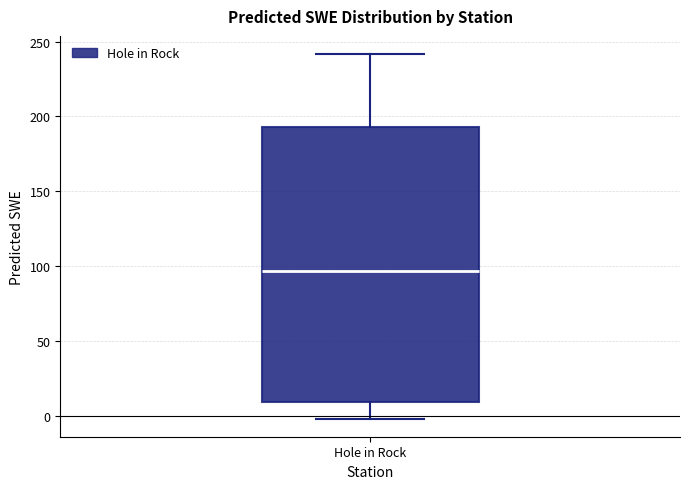

Transcribe this box plot: give where the median line is, the range the box spans, and where the two whiskers end, as read against the y-axis. The values are not printed on the chart, so give them approximately, as read against the axis.

median 95, box 10 to 195, whiskers 0 to 240